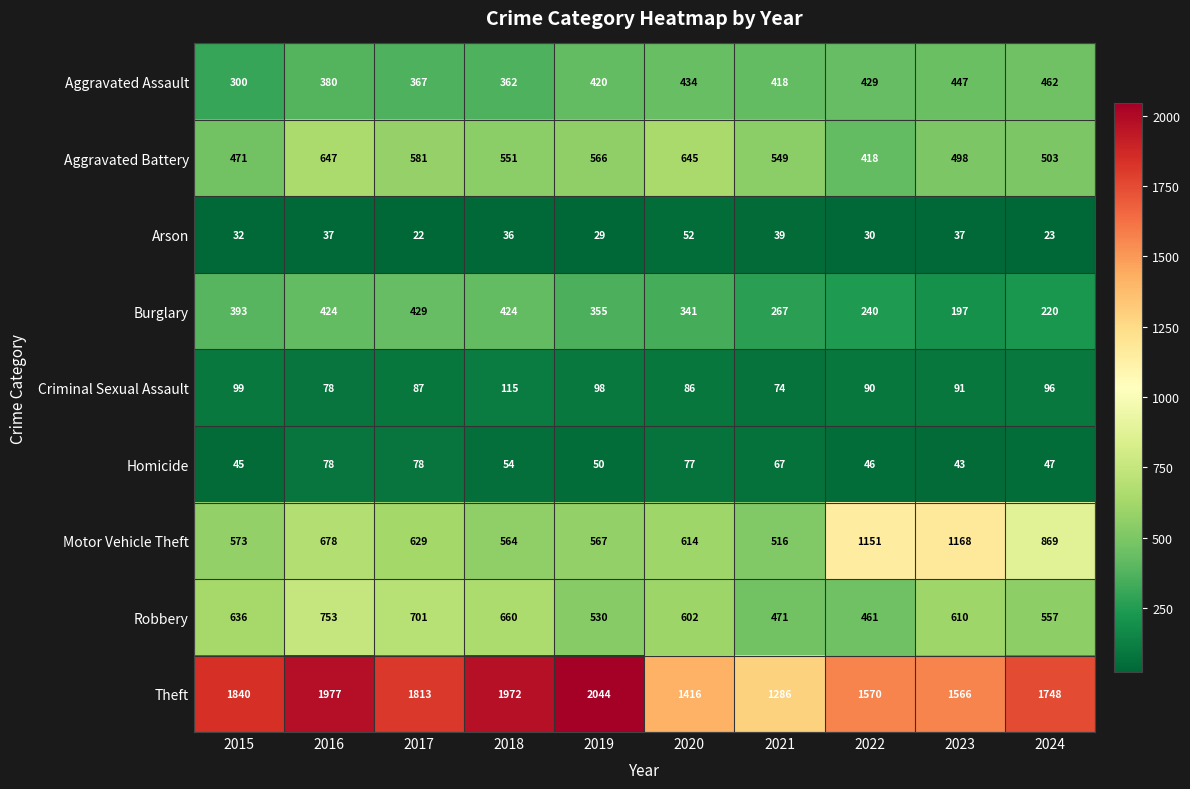

What is the difference between the maximum and second lowest values in the Arson series?

29